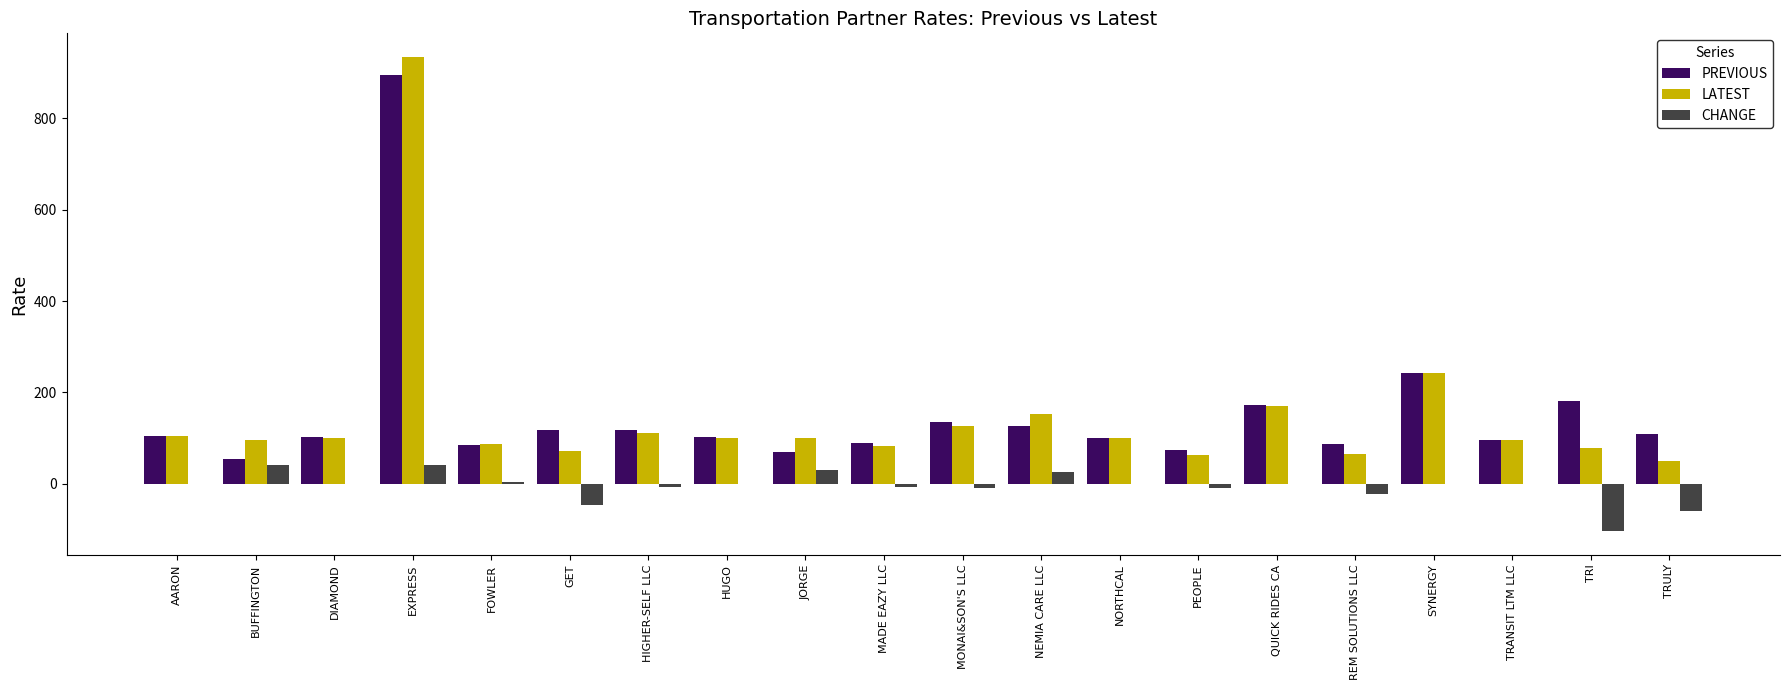

What is the approximate value of CHANGE at JORGE?

30.6